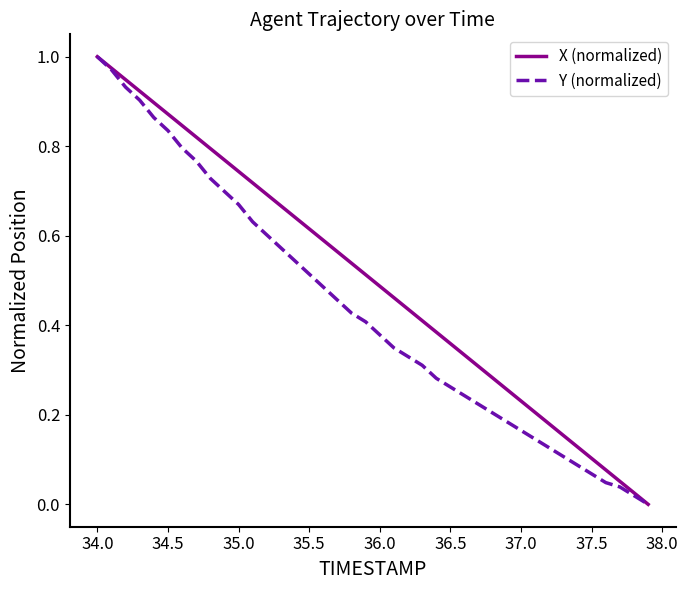

Which series has the largest total across all categories?

X (normalized)